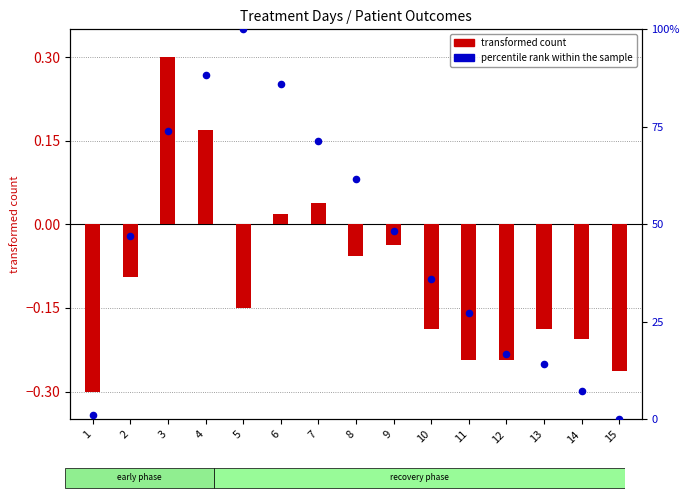

What is the total value across all series at 9?

48.4